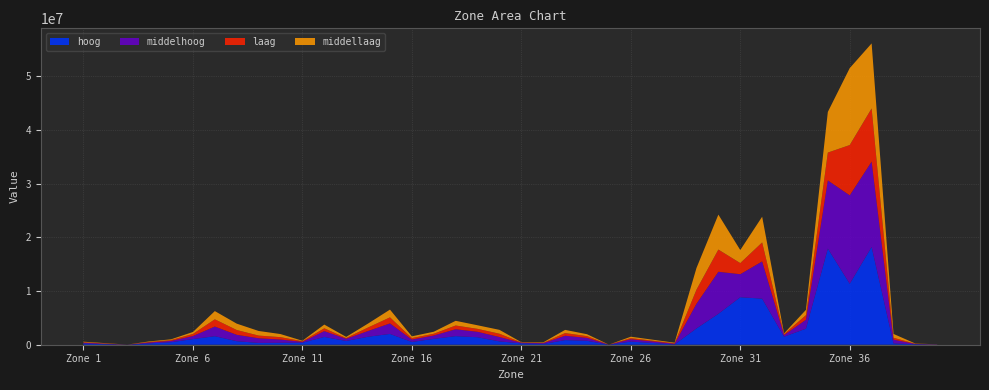

Reading left to right, list all the values displayed in this chart.

laag: 1=94070.8	2=46698.2	3=3010.7	4=99351.8	5=159564.9	6=393754.3	7=1347637.9	8=894741.0	9=499125.1	10=443666.8	11=115366.2	12=524057.2	13=137695.1	14=654408.5	15=1125003.2	16=279111.7	17=326887.2	18=695785.1	19=546688.3	20=614459.6	21=53917.8	22=55587.3	23=501396.7	24=326597.8	25=2300.0	26=211998.6	27=144050.3	28=86973.8	29=2621614.3	30=4135284.5	31=2072516.7	32=3542300.3	33=174979.0	34=846766.2	35=5188235.3	36=9368914.8	37=9913235.6	38=355813.4	39=32831.7	40=13440.7
middellaag: 1=106233.0	2=58896.4	3=3376.0	4=104654.9	5=138414.6	6=367125.2	7=1534059.0	8=1186630.5	9=858810.8	10=576911.1	11=91799.7	12=694977.5	13=212808.4	14=734250.5	15=1446527.1	16=321298.9	17=376937.0	18=874274.7	19=667627.9	20=720614.3	21=54080.7	22=96575.4	23=591431.6	24=359787.6	25=2464.3	26=261890.8	27=181783.1	28=113999.5	29=4039900.6	30=6515329.9	31=2428314.3	32=4792431.1	33=137967.9	34=990529.5	35=7575571.3	36=14336198.7	37=12117990.3	38=713417.2	39=38845.8	40=15722.7
middelhoog: 1=151277.2	2=85272.0	3=5415.6	4=167882.8	5=238285.2	6=558269.9	7=1797818.3	8=1188778.6	9=870522.5	10=605580.9	11=153661.8	12=1082953.8	13=405667.2	14=1069228.8	15=1957847.2	16=442546.1	17=622485.3	18=1284094.1	19=1014592.9	20=816430.2	21=111175.4	22=144073.6	23=813707.6	24=540005.9	25=3698.7	26=436797.5	27=287889.3	28=124090.2	29=4593180.9	30=7833768.7	31=4288725.8	32=6932039.9	33=301311.2	34=1664563.2	35=12698569.3	36=16466336.6	37=15893594.4	38=697589.9	39=61127.2	40=22802.2
hoog: 1=213236.7	2=103699.5	3=7436.4	4=245402.0	5=468494.7	6=1055068.6	7=1588809.1	8=658529.1	9=335139.4	10=359964.6	11=379352.0	12=1451792.5	13=700976.5	14=1489508.6	15=2014279.4	16=519547.3	17=1094605.4	18=1600535.6	19=1393663.6	20=620615.8	21=253232.9	22=142157.8	23=859441.8	24=731548.7	25=5115.7	26=583763.8	27=322076.6	28=53679.4	29=3043473.0	30=5760859.5	31=8852516.9	32=8586941.6	33=1497139.8	34=2993601.5	35=17918615.8	36=11372929.5	37=18225848.6	38=243544.2	39=83725.6	40=30547.0